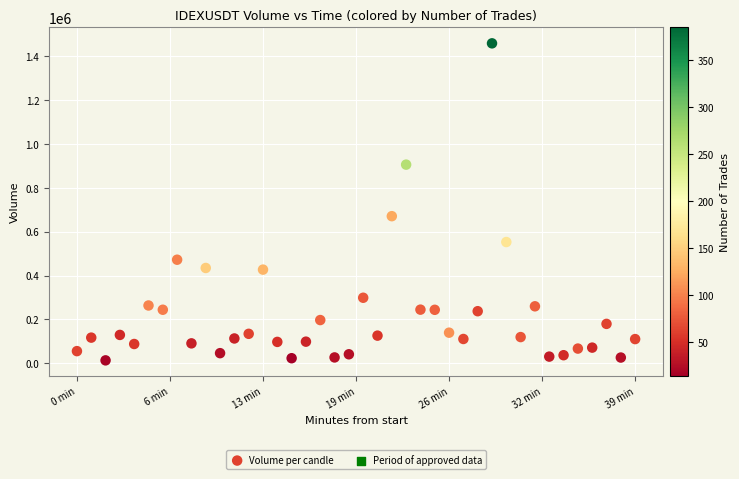

What Y value in the scatter plot is closest to 735446?

670230